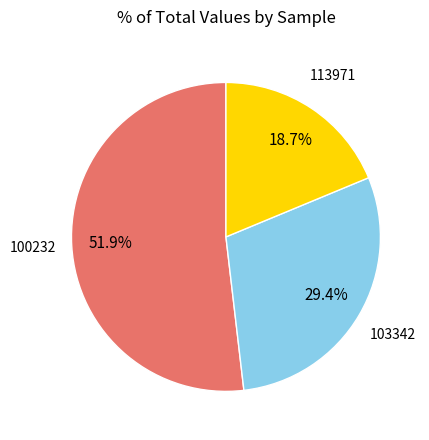

Does any single category account for the majority?

Yes